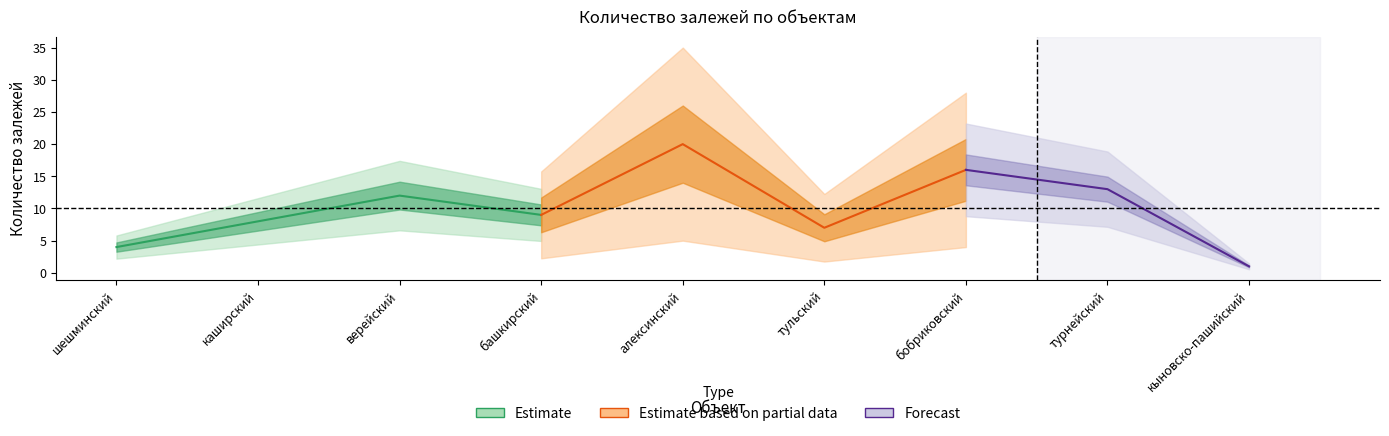

The value at башкирский is 14. True or false?

False